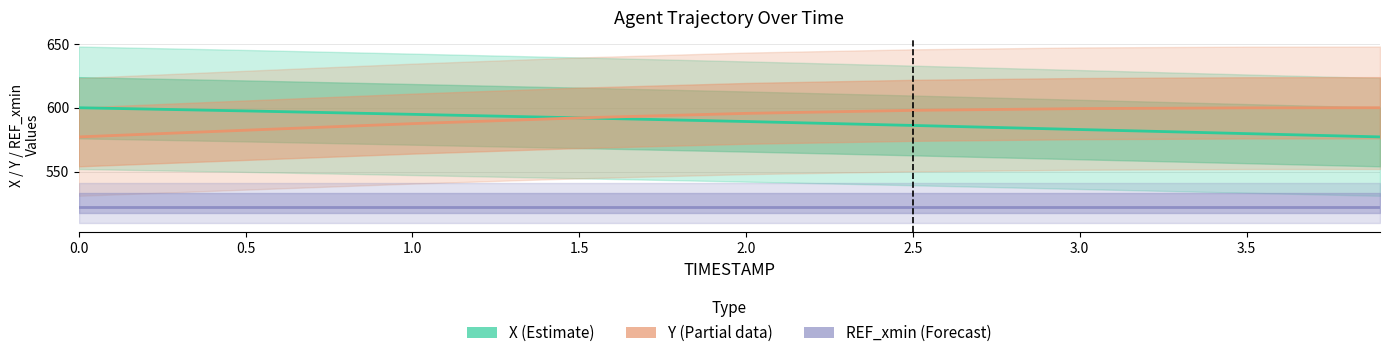

Is it true that X (Estimate) equals 1031.0 at 4.0?

False